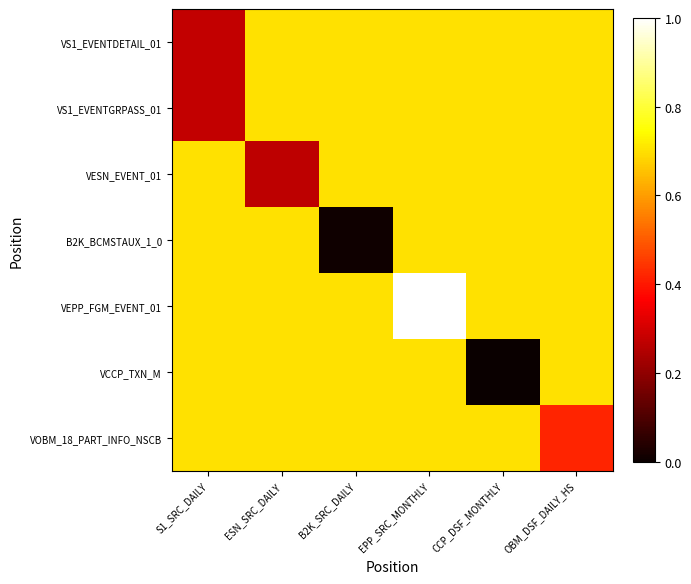

What is the total value across all series at CCP_DSF_MONTHLY?

4.2